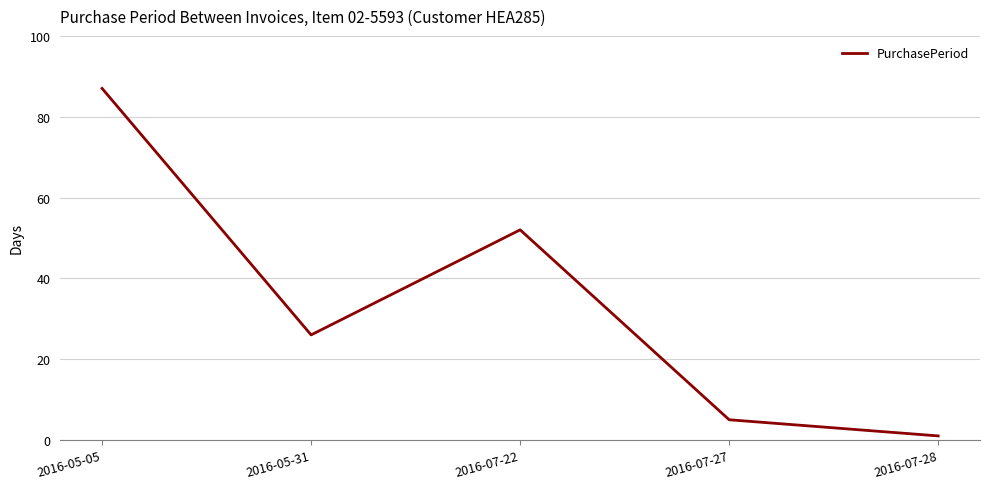

What position from the right is 2016-05-31?

4